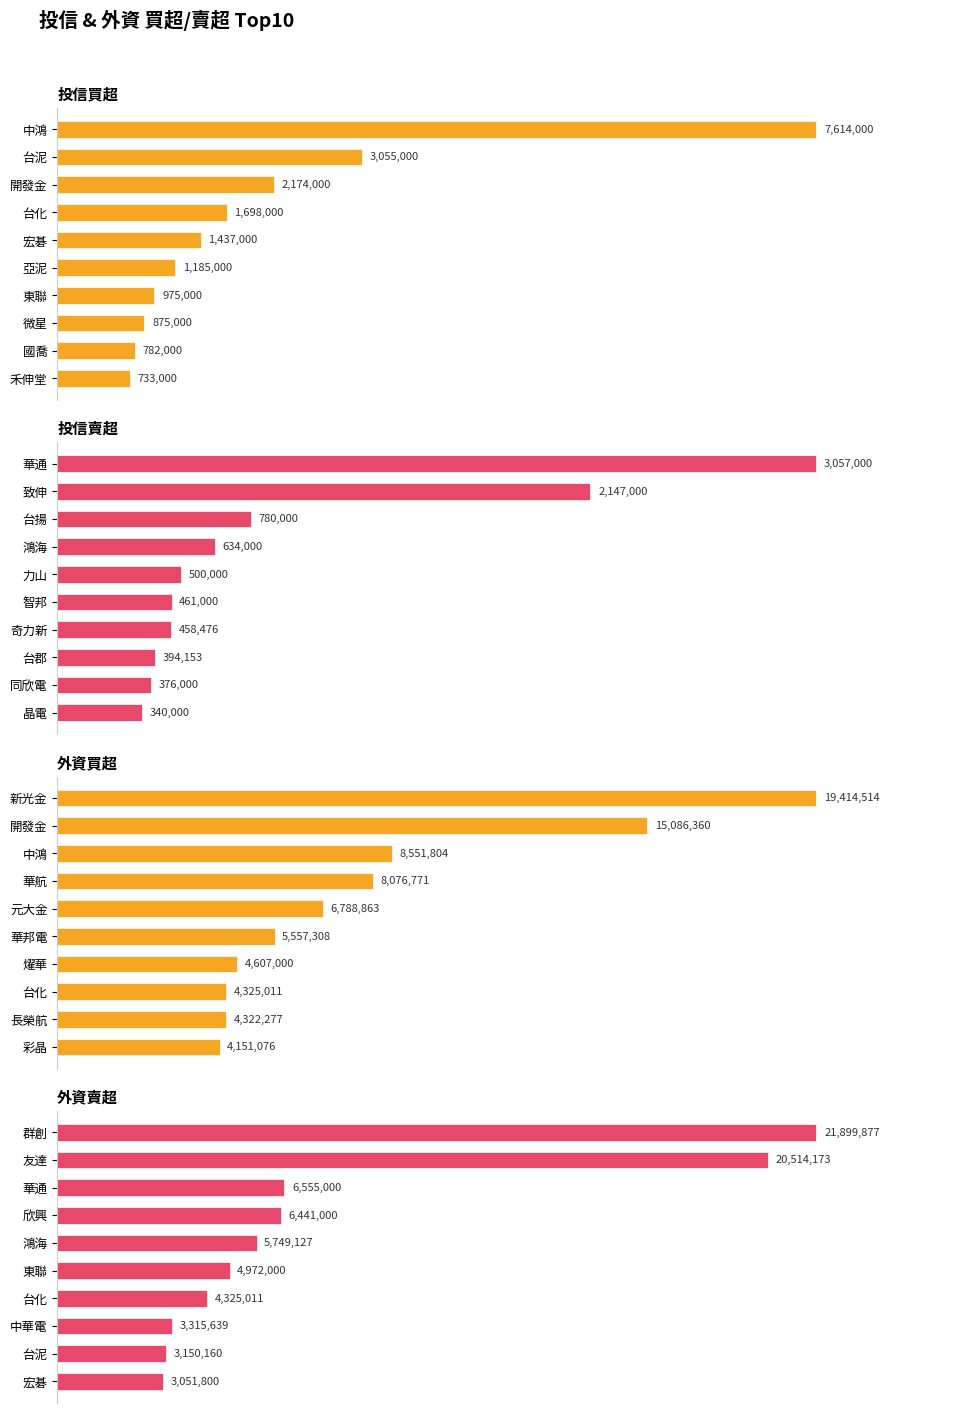

Rank the categories by 投信買超 value from lowest to highest.

9, 8, 7, 6, 5, 4, 3, 2, 1, 0